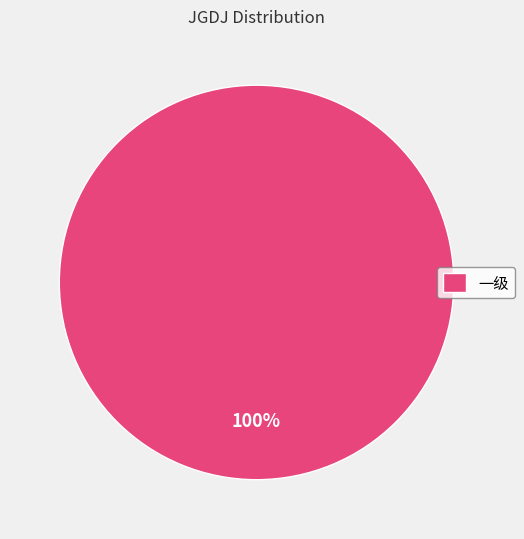

Which category accounts for the majority?

一级